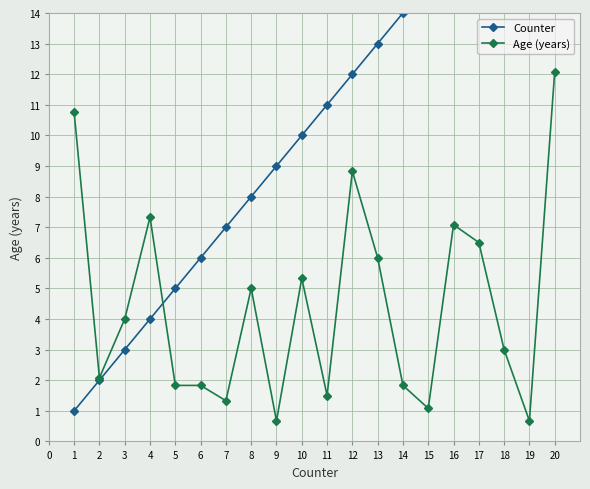

How many interior local peaks does the Age (years) series have?

5